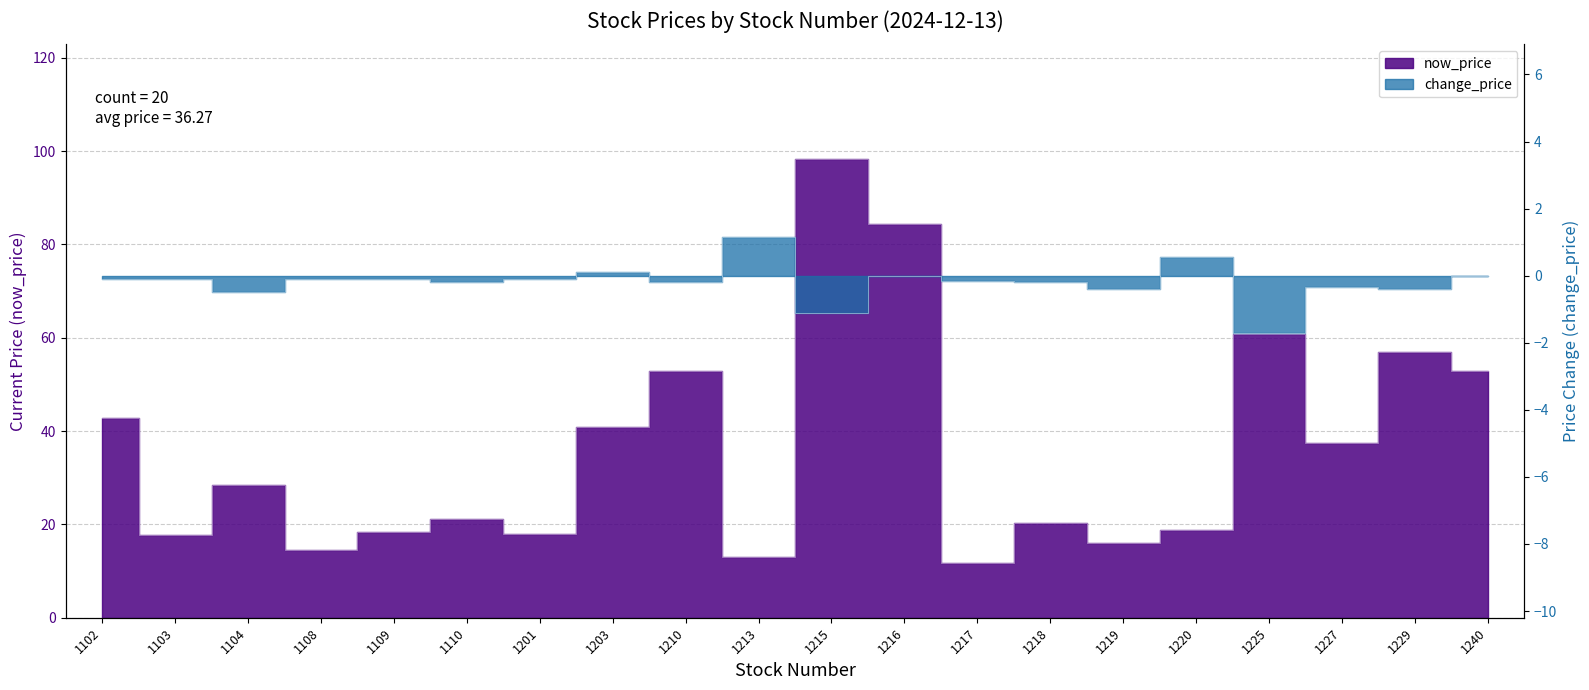

How many interior local valleys does the now_price series have?

7